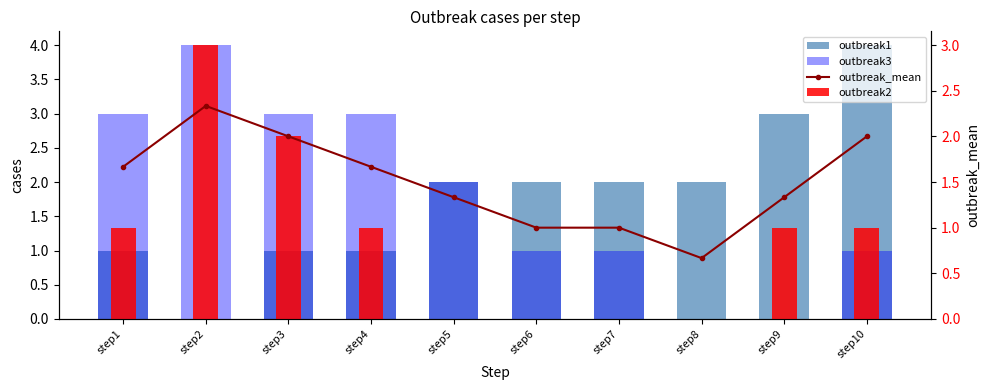

Is it true that outbreak2 equals 0.3 at step4?

False